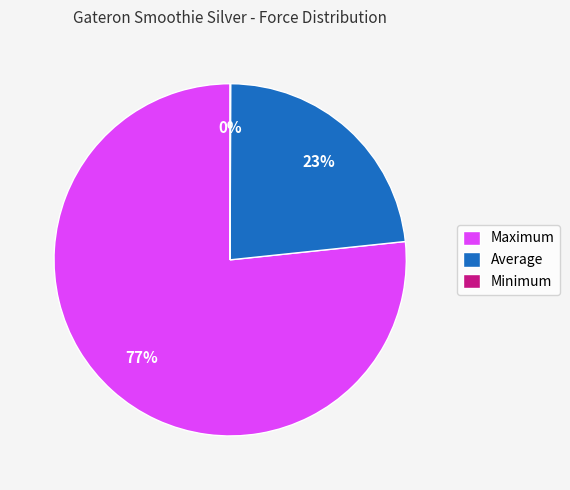

What is the ratio of the value at Average to the value at Maximum?

0.3